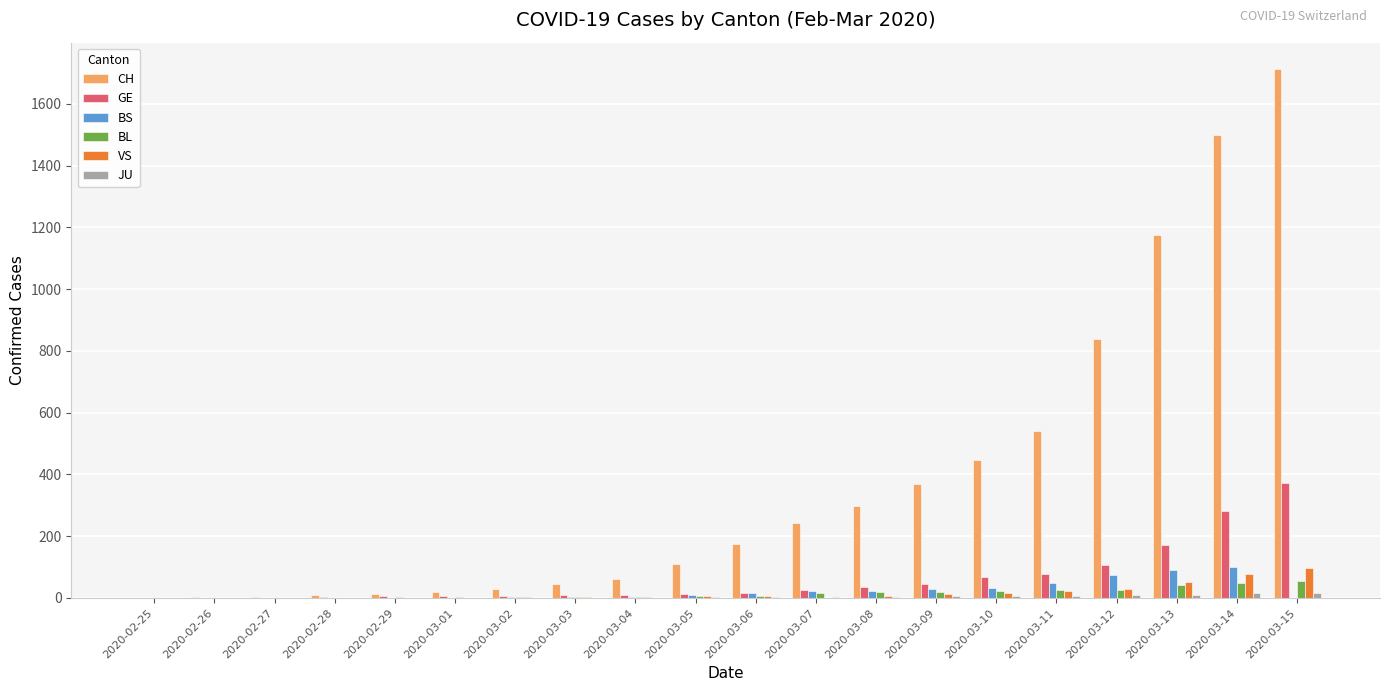

The value of CH at 2020-03-12 is 839. True or false?

True